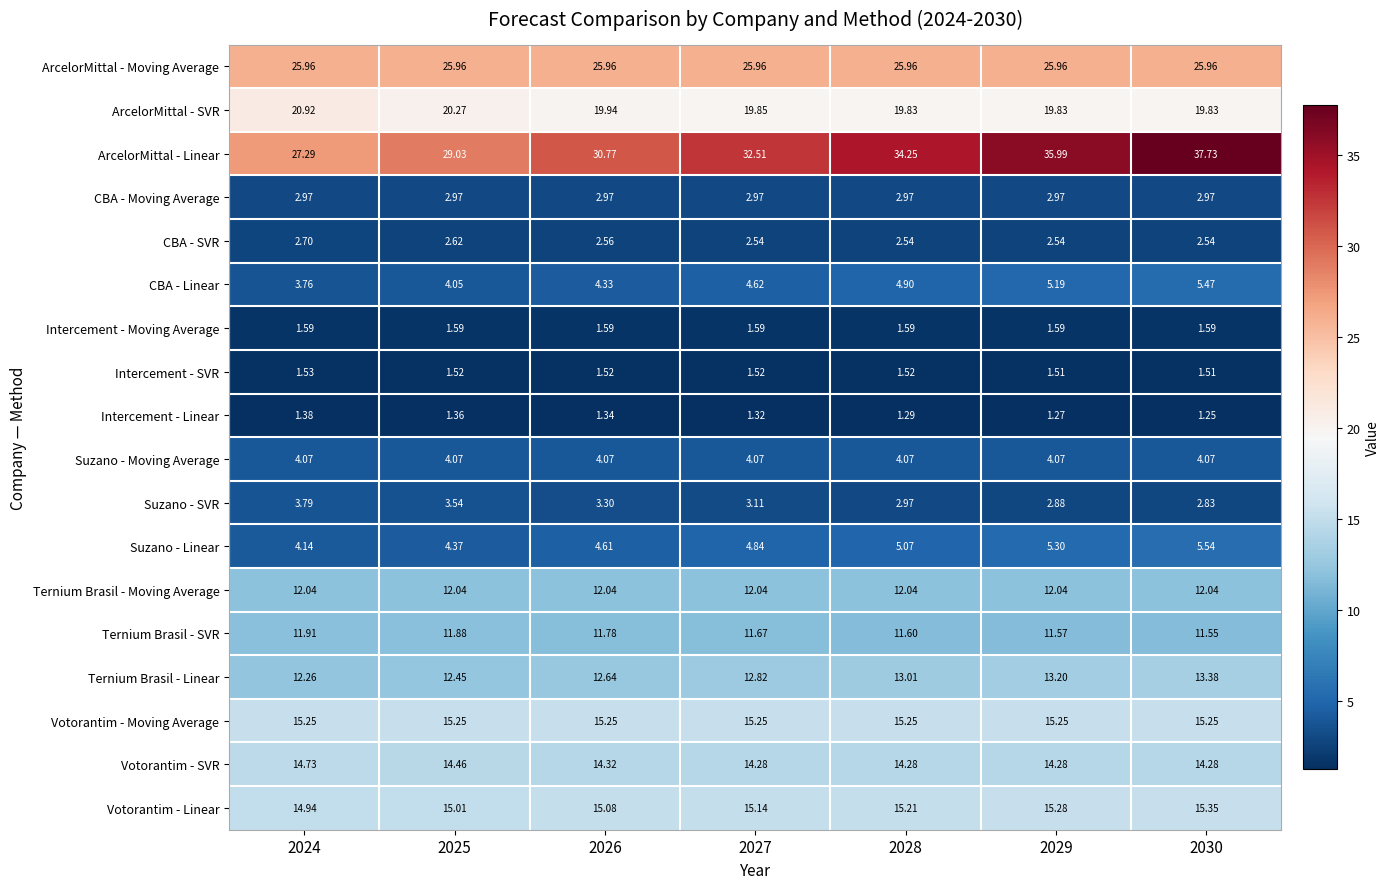

Is the value of Intercement - Moving Average at 2027 greater than the value of ArcelorMittal - Moving Average at 2029?

No